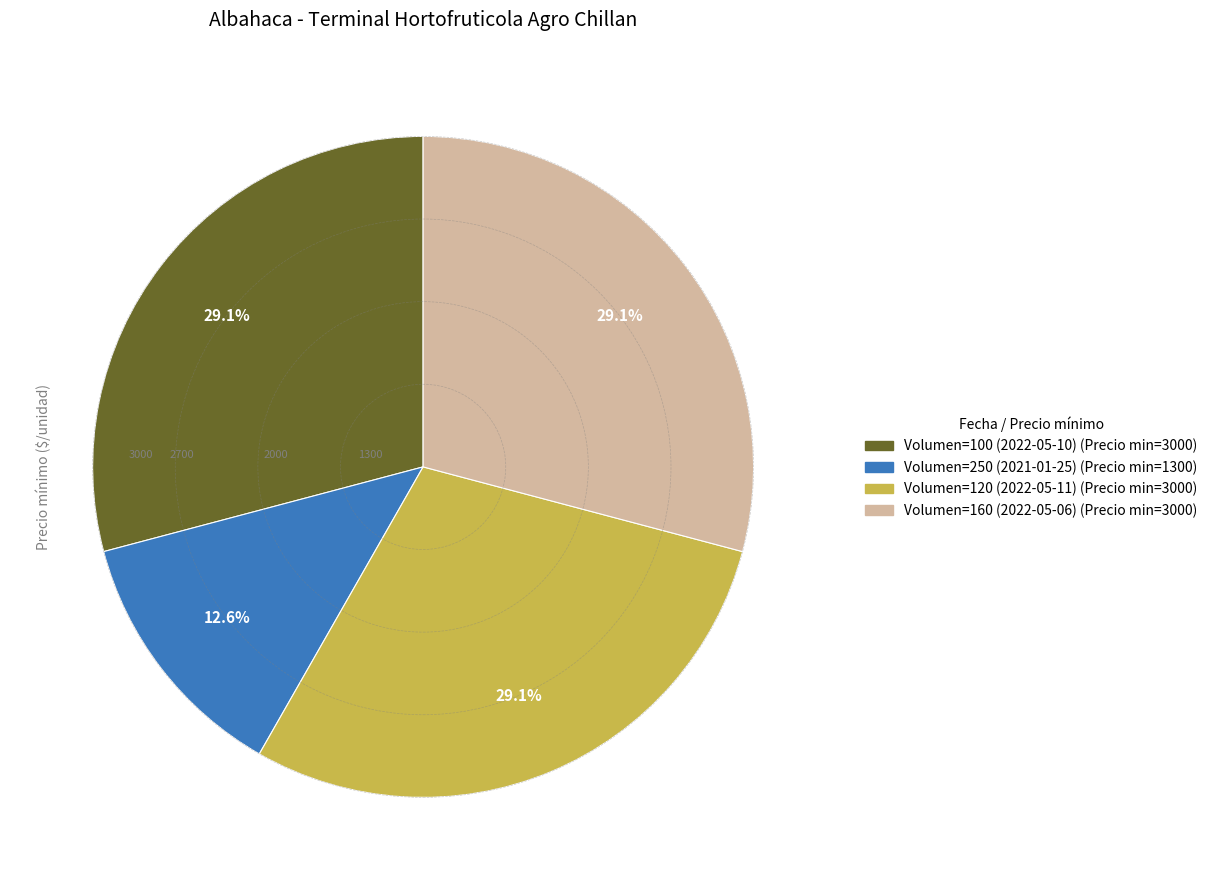

What is the ratio of the value at Volumen=120 (2022-05-11) to the value at Volumen=160 (2022-05-06)?

1.0